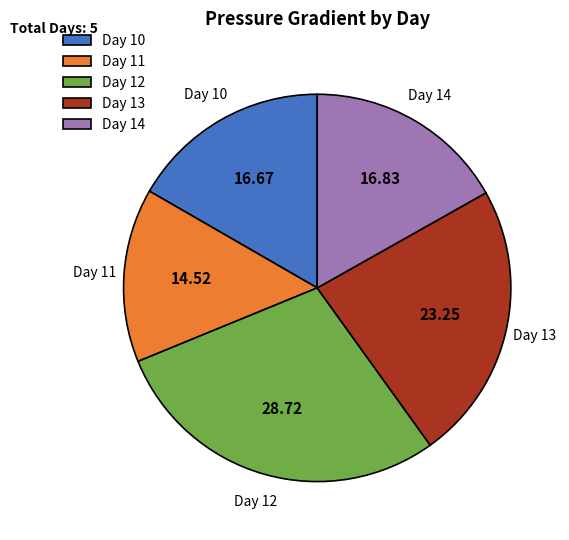

Approximately how many times larger is the value at Day 10 compared to Day 14?

1.0